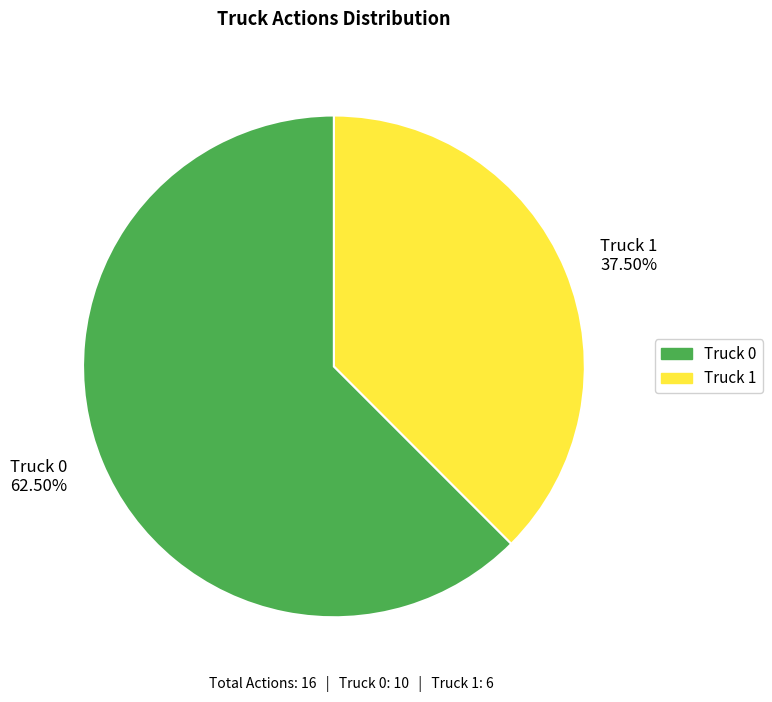

Which slice represents more than half of the pie?

Truck 0